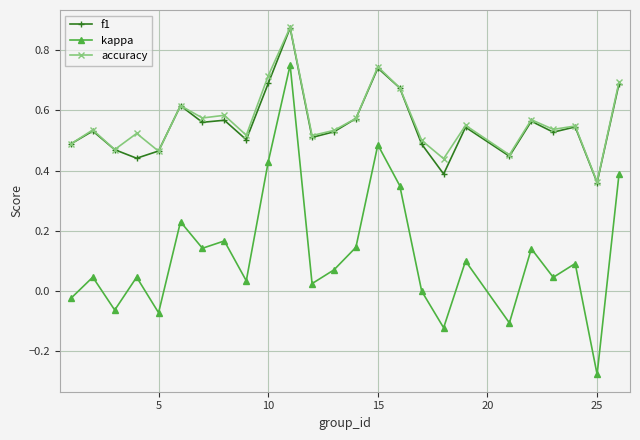

Which series has the widest spread of values?

kappa